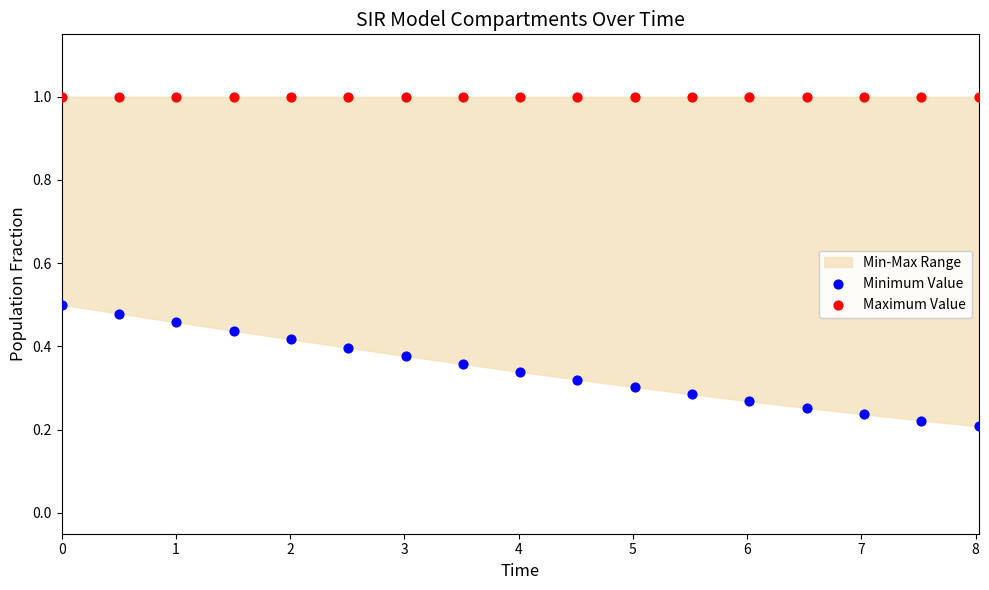

In the Maximum Value series, what Y value is closest to 0?

1.0